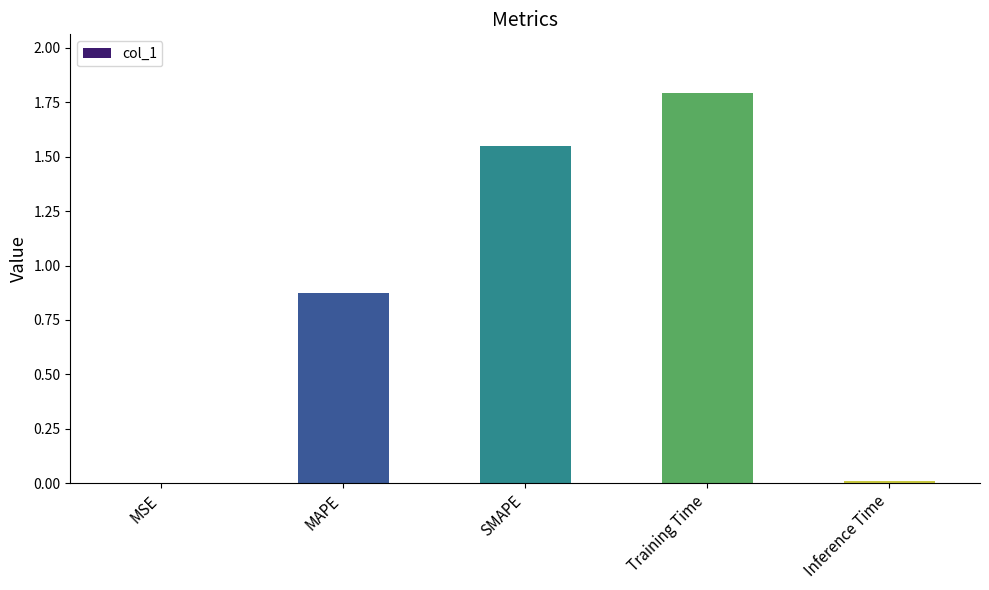

What is the approximate value at Training Time?

1.8